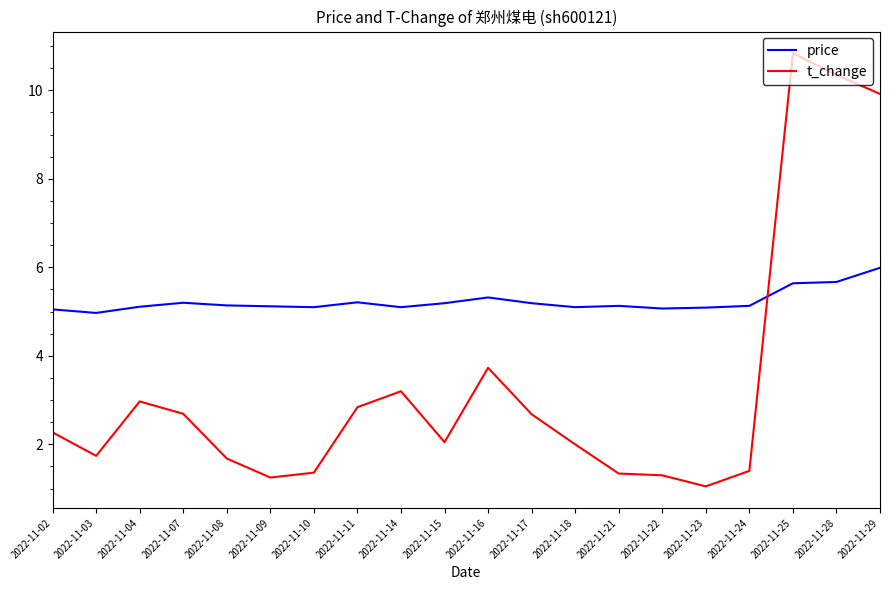

Does the chart have visible grid lines?

No